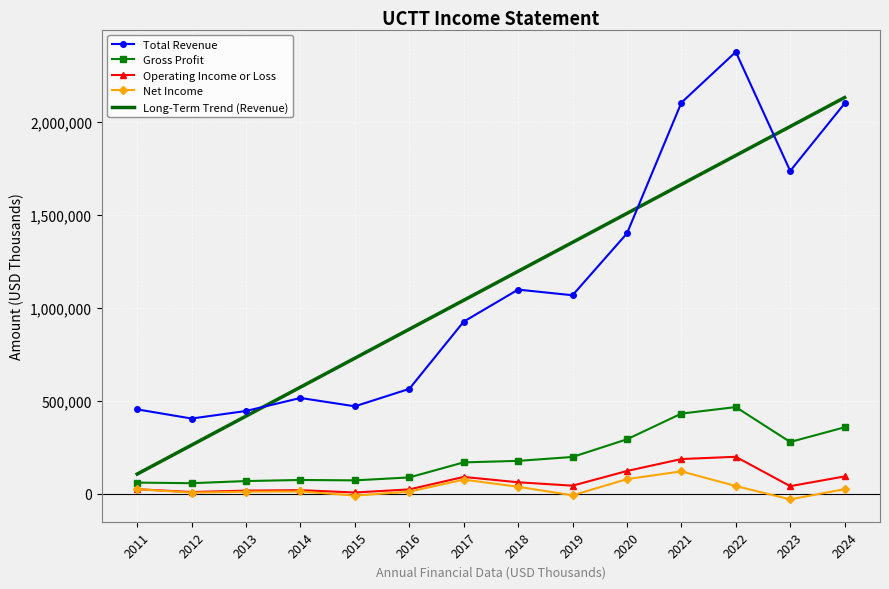

What is the maximum value for Gross Profit?

465000.0